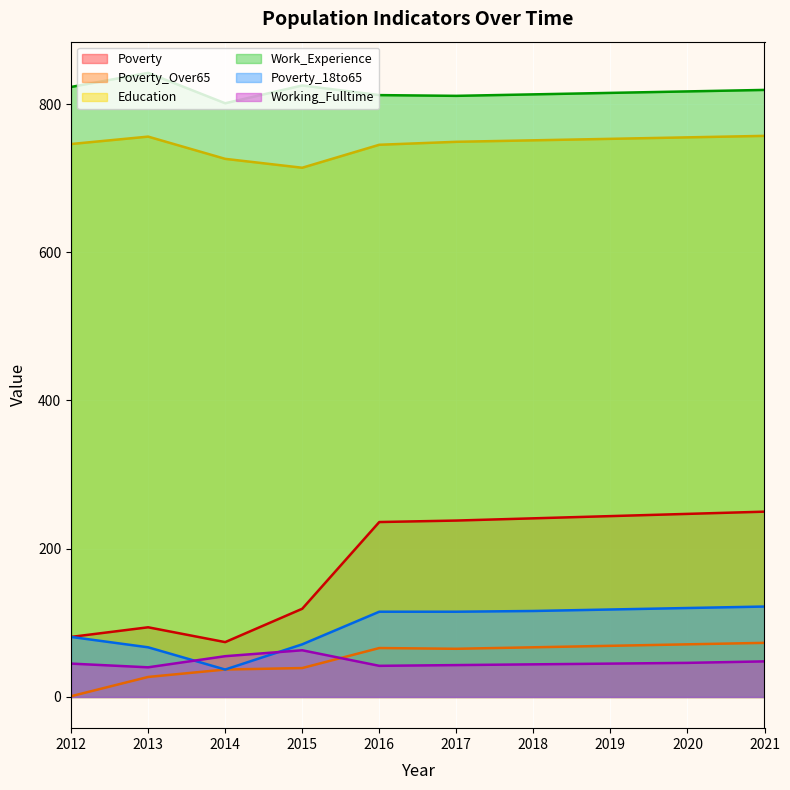

At which category does Working_Fulltime reach its first local peak?

2015